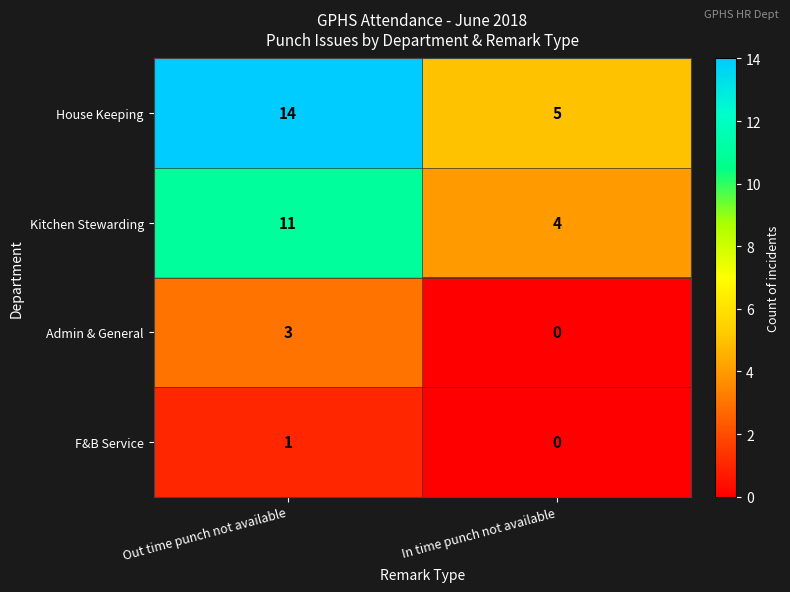

What is the total value across all series at In time punch not available?

9